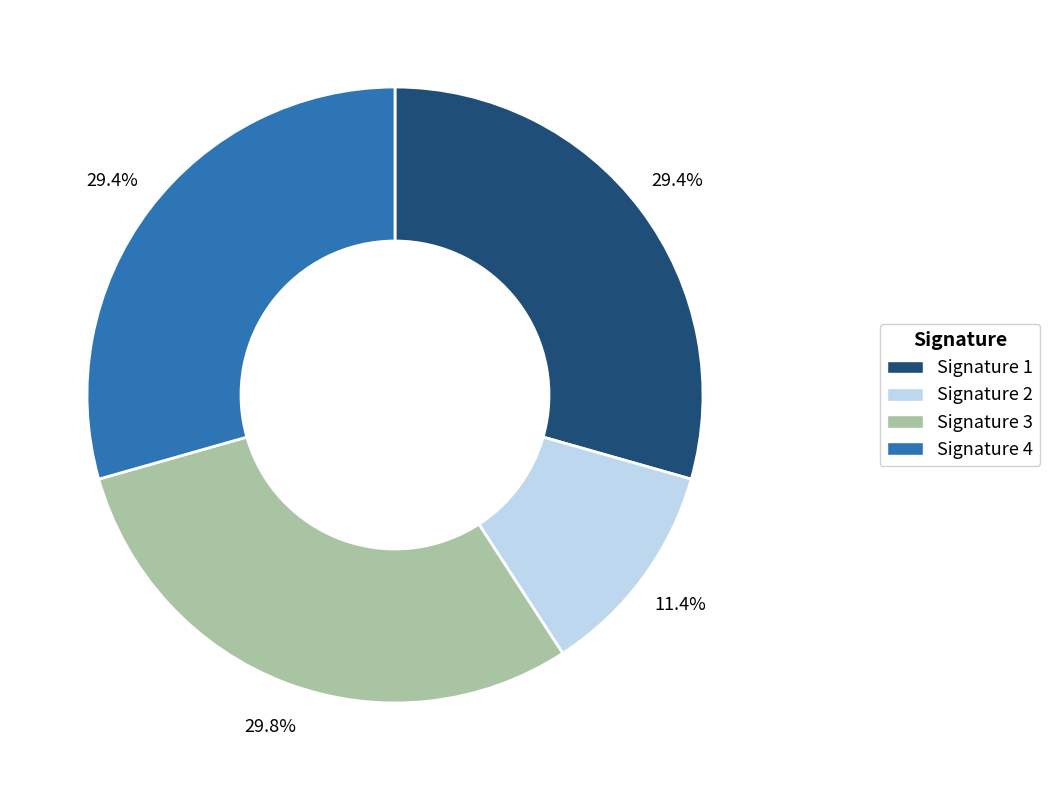

Is there a majority slice in this chart?

No